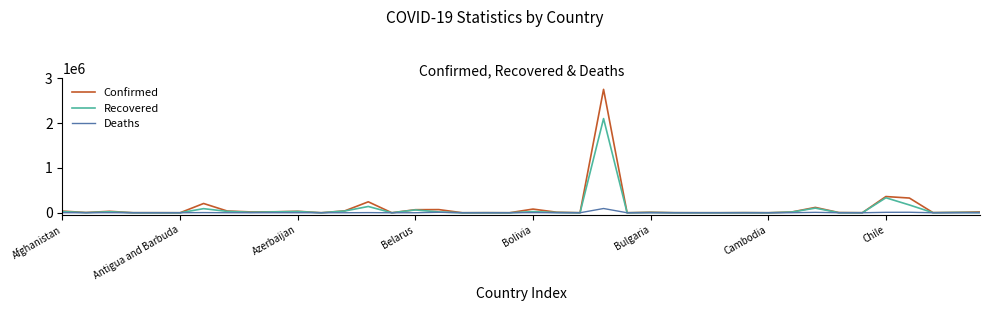

Rank the series by their maximum value, from highest to lowest.

Confirmed, Recovered, Deaths